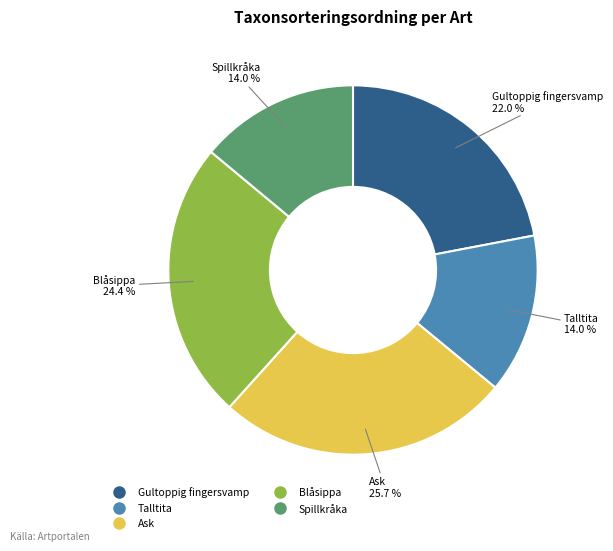

What percentage is the Gultoppig fingersvamp slice, to the nearest percent?

22%